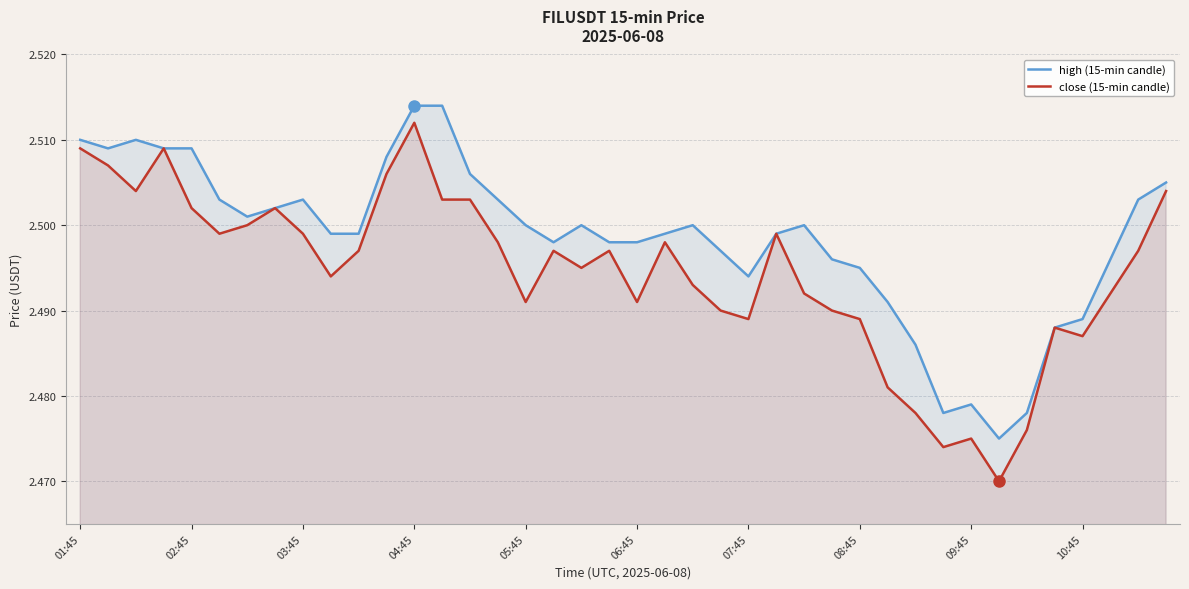

The high (15-min candle) series shows 1.2 at 02:45. True or false?

False